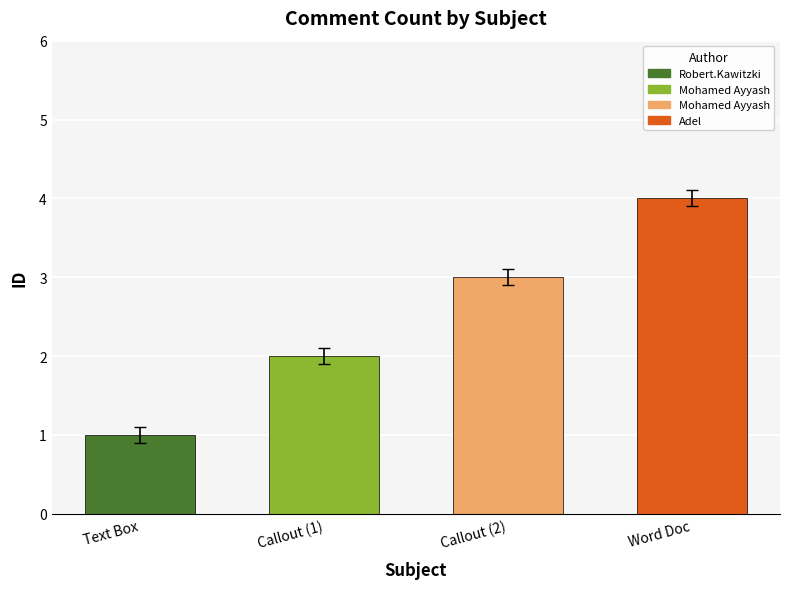

Read the value at Callout (2).

3